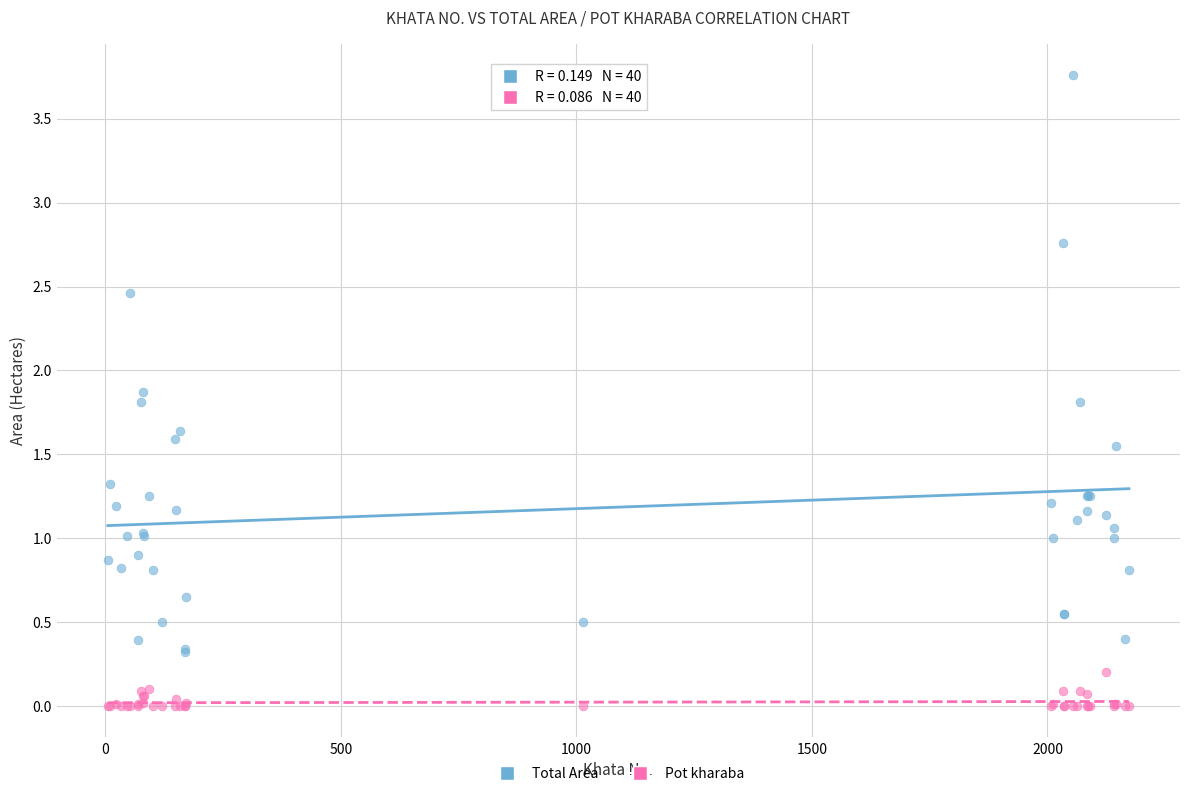

Which series has the largest Y range (max minus min)?

Total Area